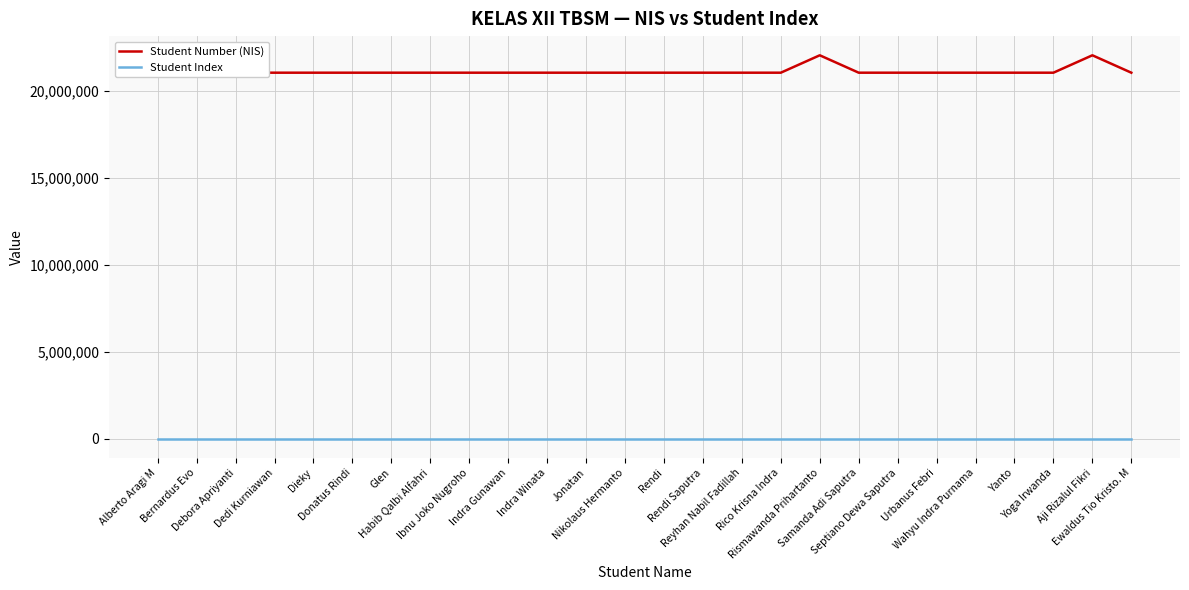

At which category is the sum across all series the highest?

Aji Rizalul Fikri